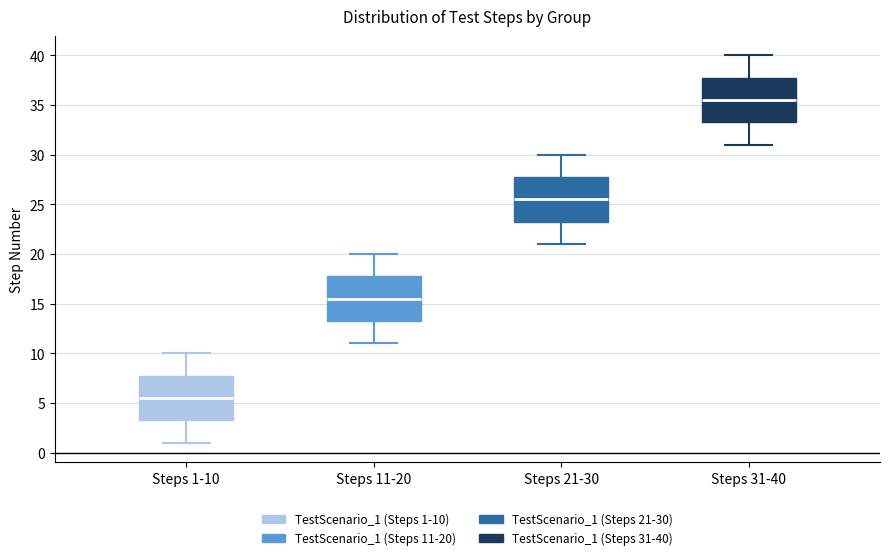

Reading left to right, transcribe this box plot: for each box, give where its median line is, the range the box spans, and where its two whiskers end, as read against the y-axis. The values are not printed on the chart, so give them approximately, as read against the axis.

Steps 1-10: median 5.5, box 3.5 to 8.0, whiskers 1.0 to 10.0
Steps 11-20: median 15.5, box 13.5 to 18.0, whiskers 11.0 to 20.0
Steps 21-30: median 25.5, box 23.5 to 28.0, whiskers 21.0 to 30.0
Steps 31-40: median 35.5, box 33.5 to 38.0, whiskers 31.0 to 40.0